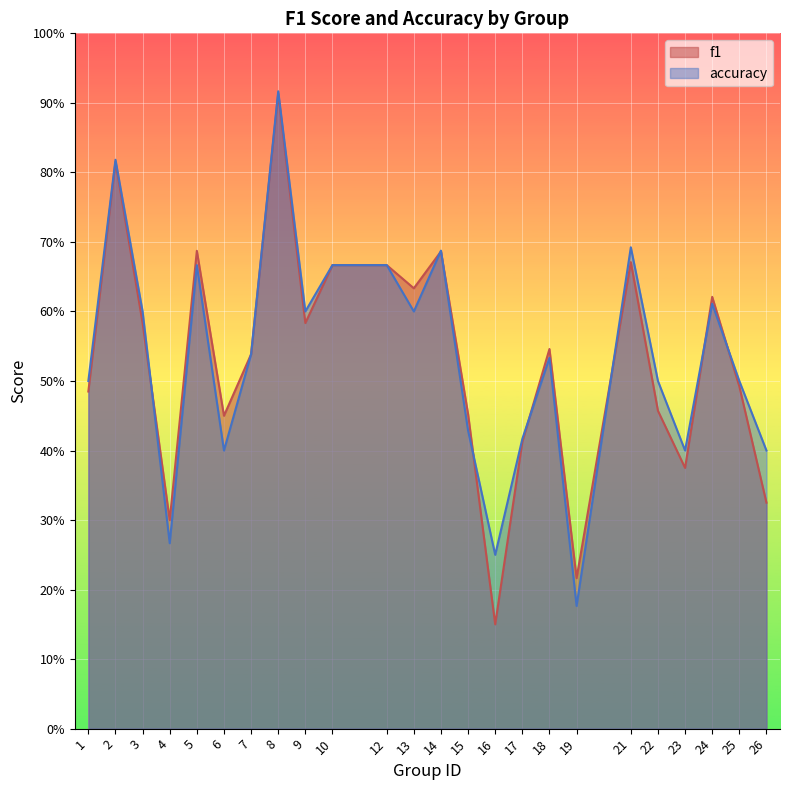

Reading right to left, extract all data points from this chart.

f1: 0.3	0.5	0.6	0.4	0.5	0.7	0.2	0.5	0.4	0.2	0.5	0.7	0.6	0.7	0.7	0.6	0.9	0.5	0.5	0.7	0.3	0.6	0.8	0.5
accuracy: 0.4	0.5	0.6	0.4	0.5	0.7	0.2	0.5	0.4	0.2	0.4	0.7	0.6	0.7	0.7	0.6	0.9	0.5	0.4	0.7	0.3	0.6	0.8	0.5